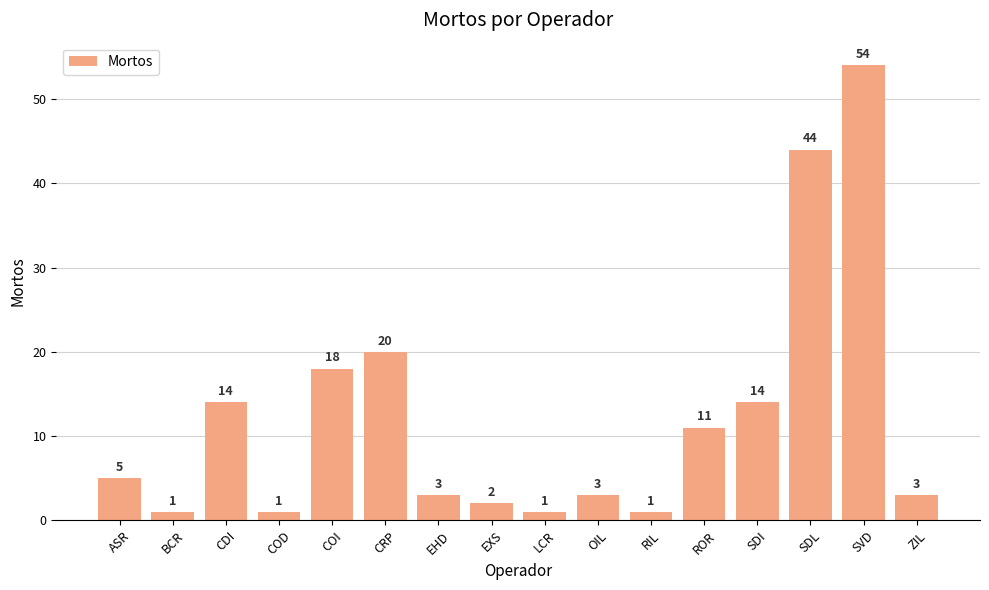

The chart shows a value of 5 at OIL. True or false?

False